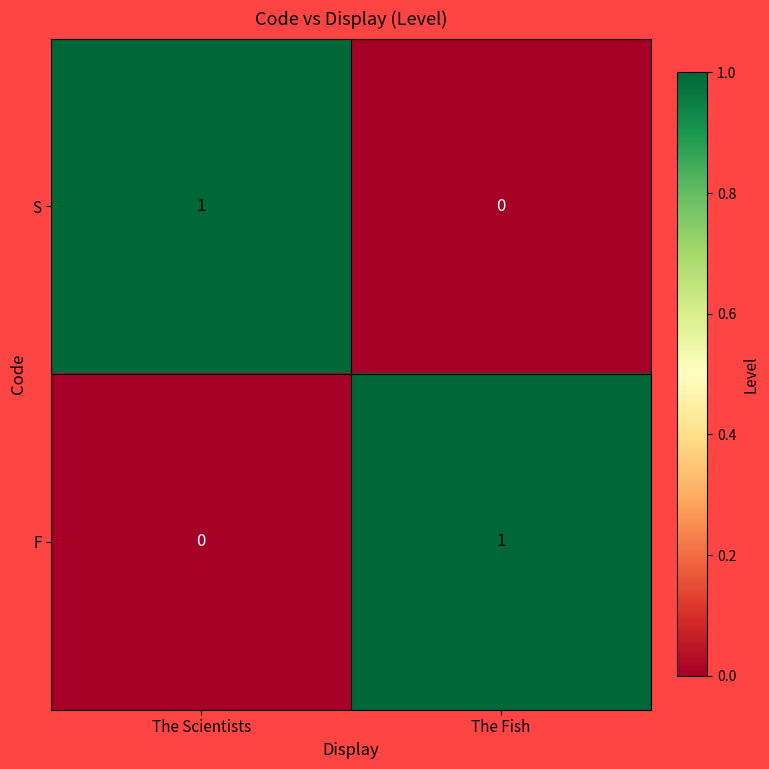

Rank the series at The Scientists from highest to lowest value.

S, F